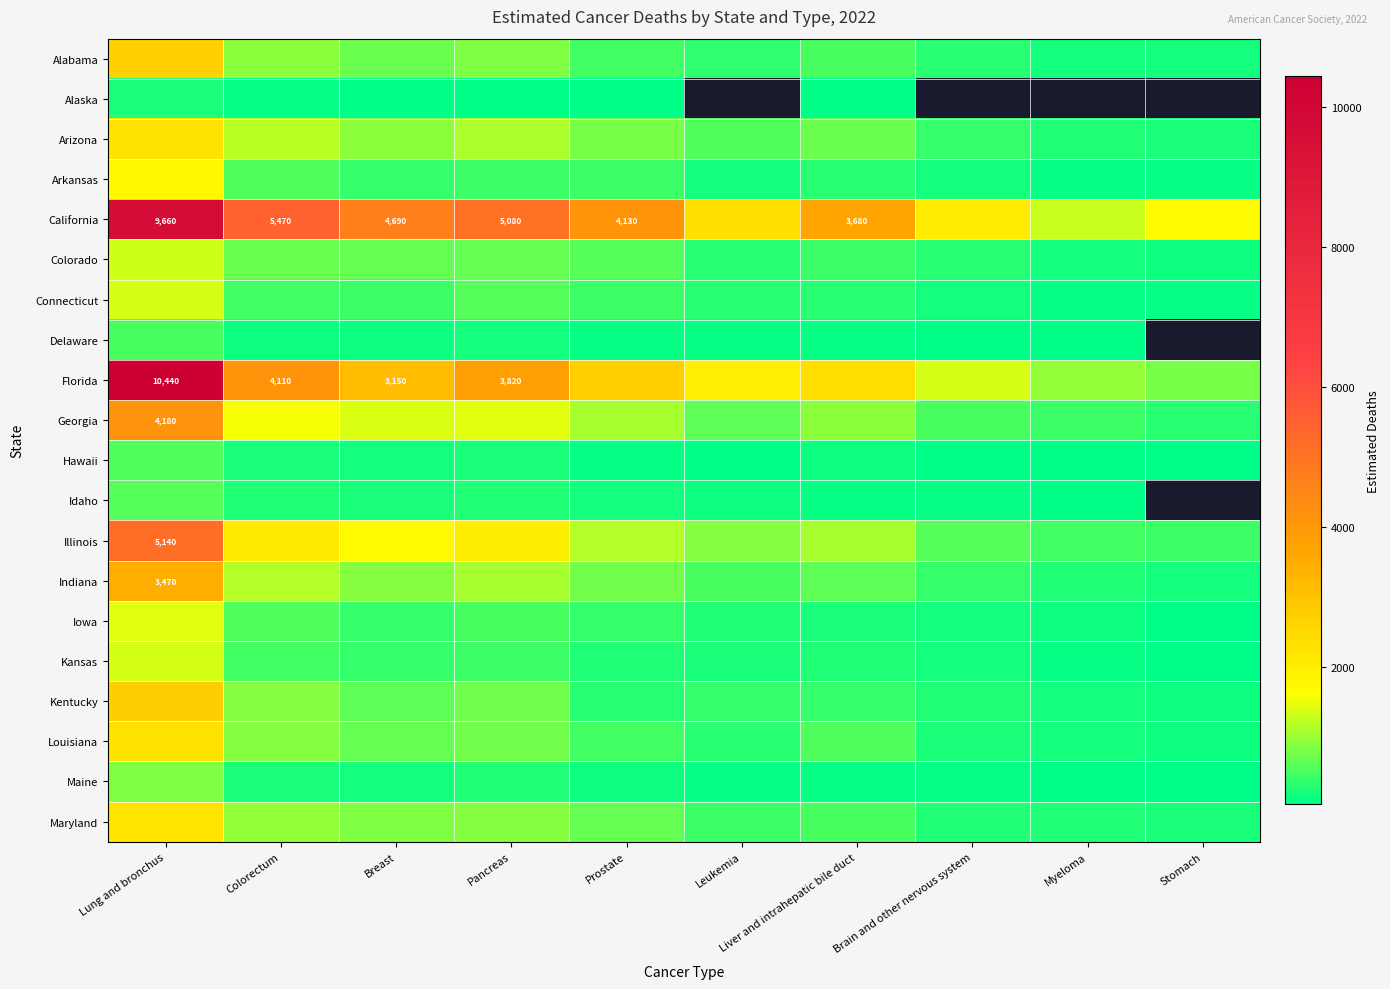

The value of California at Pancreas is 5080. True or false?

True